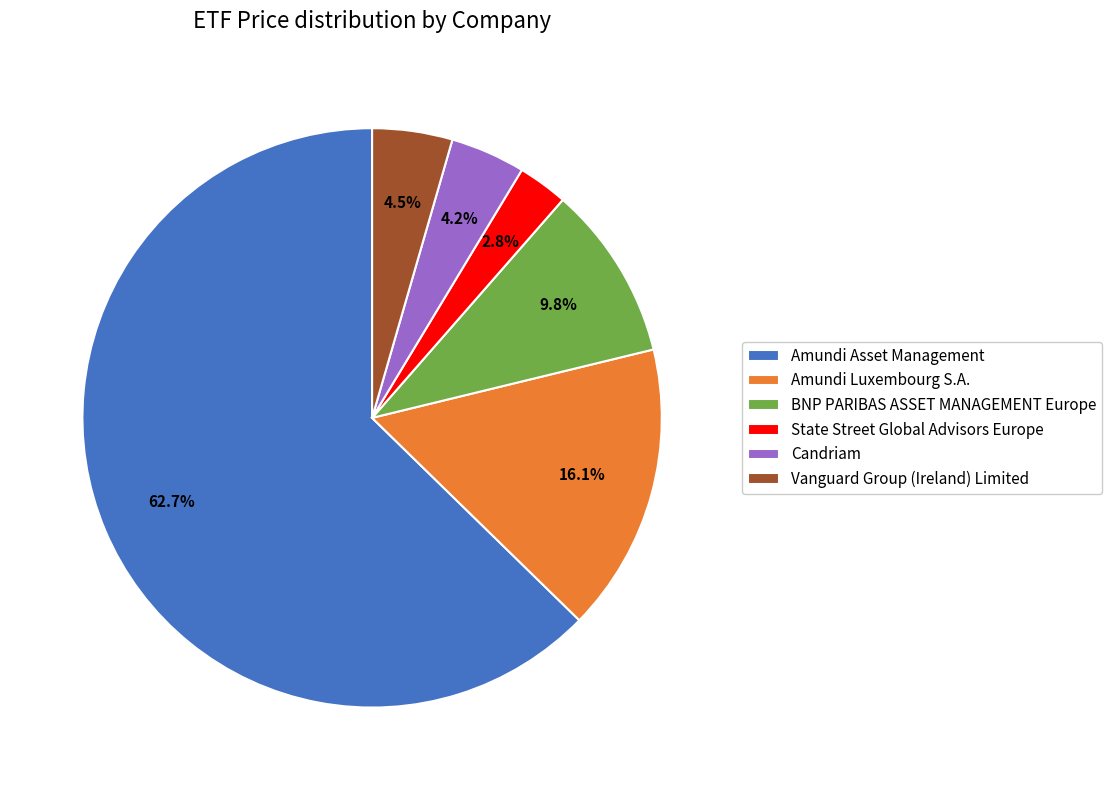

Which category has the smallest portion of the pie?

State Street Global Advisors Europe